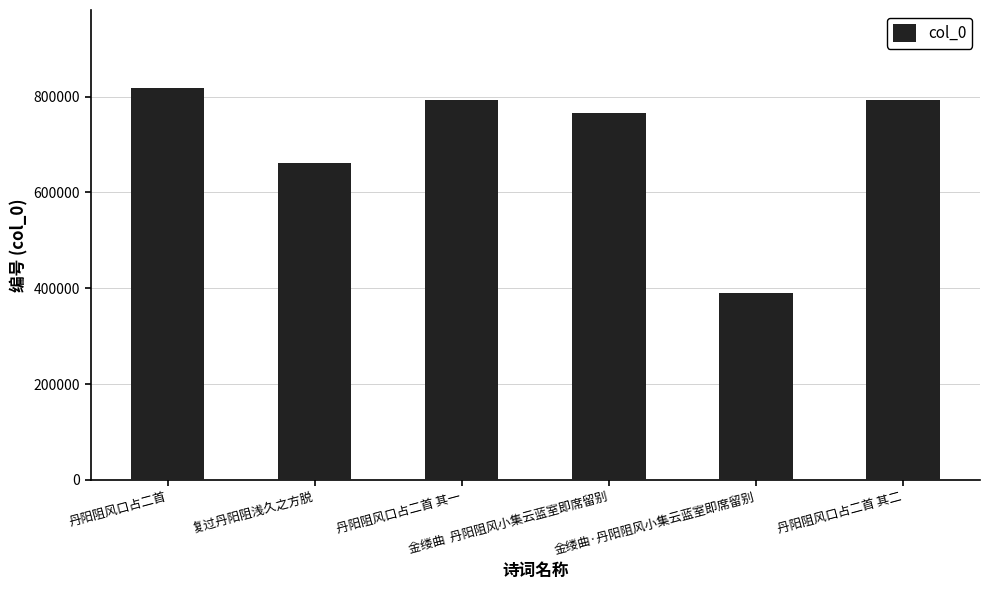

How many data points are less than 792847?

3